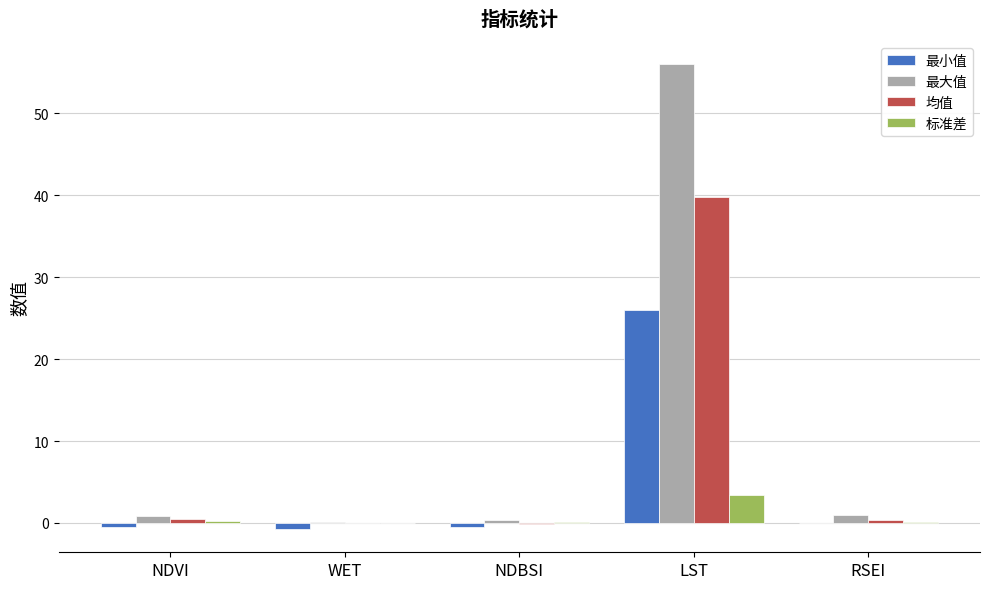

The value of 最大值 at LST is 25.3. True or false?

False